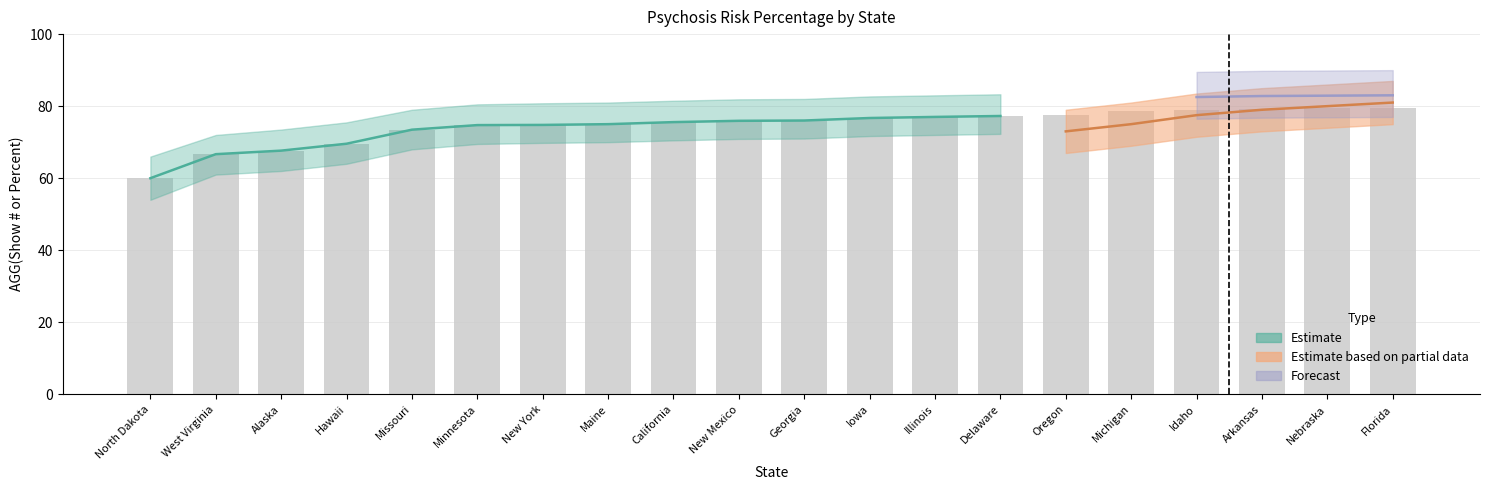

At which label does AGG(Show # or Percent)-value reach its peak?

Florida